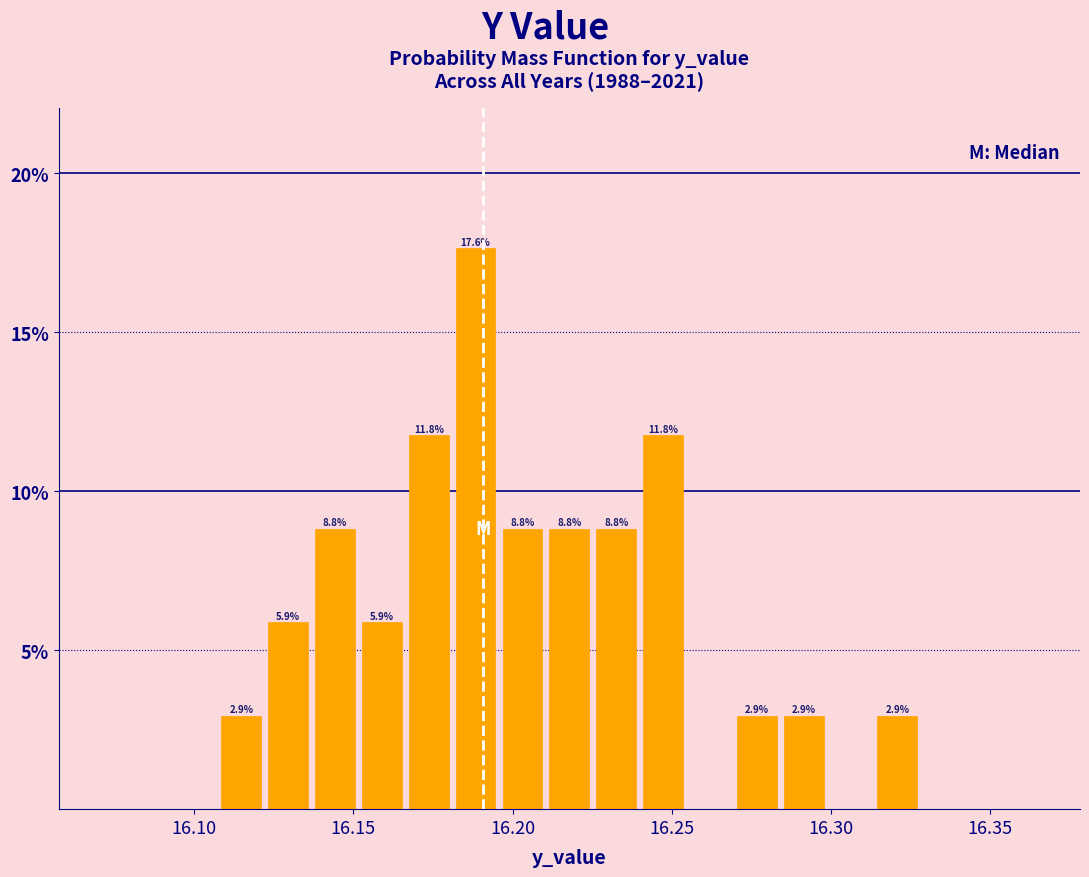

Read against the x-axis, roughly where is the centre of the tallest bar?

16.190